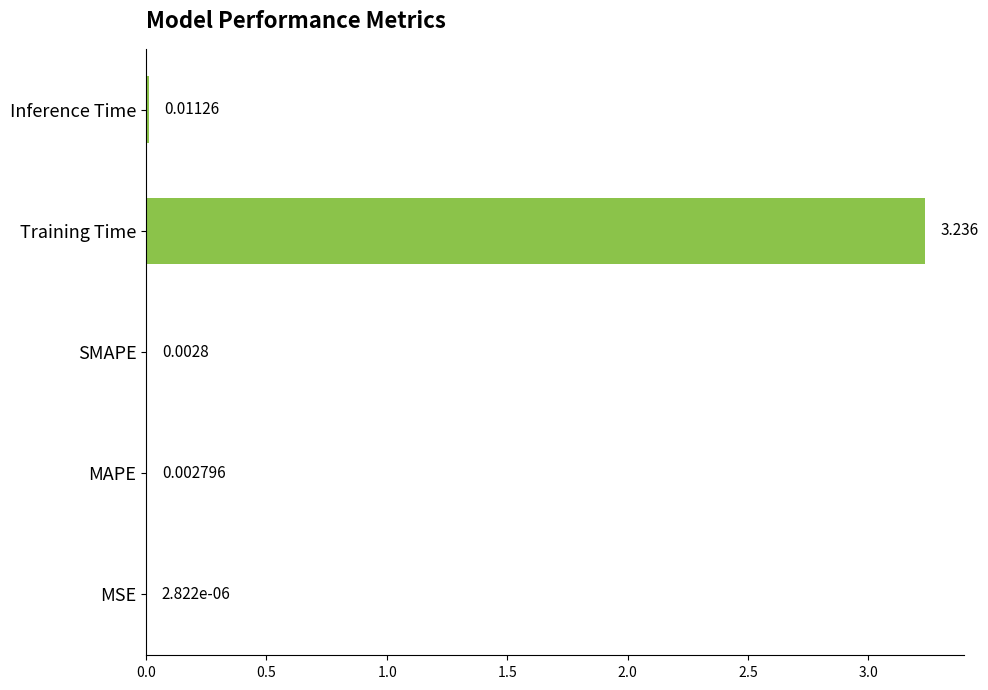

Which has a higher value, MSE or SMAPE?

SMAPE